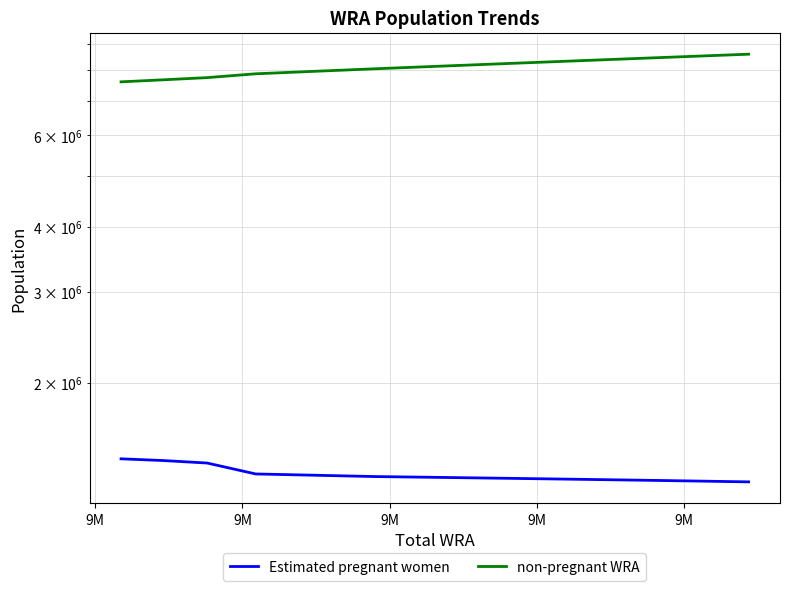

True or false: Estimated pregnant women and non-pregnant WRA cross at least once.

False